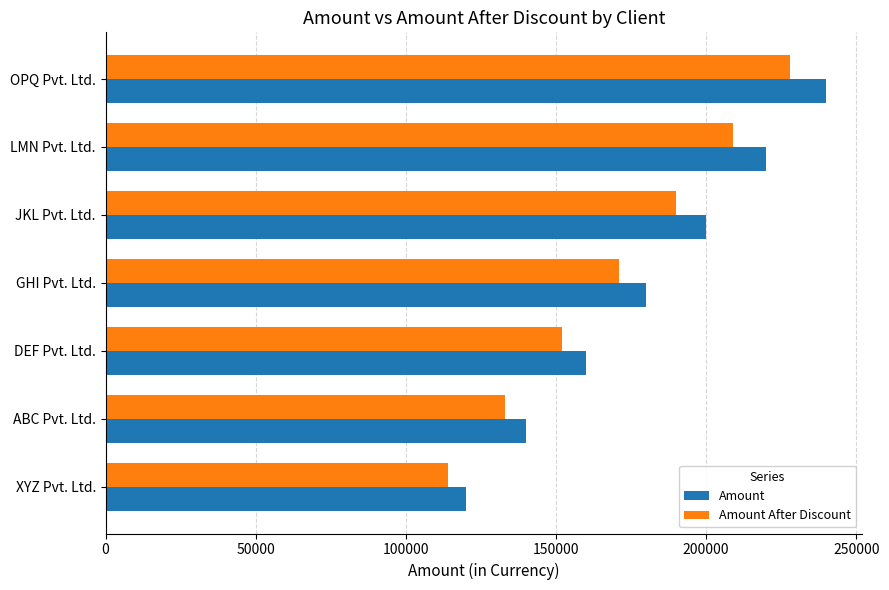

List the series in order of their overall mean, highest first.

Amount, Amount After Discount